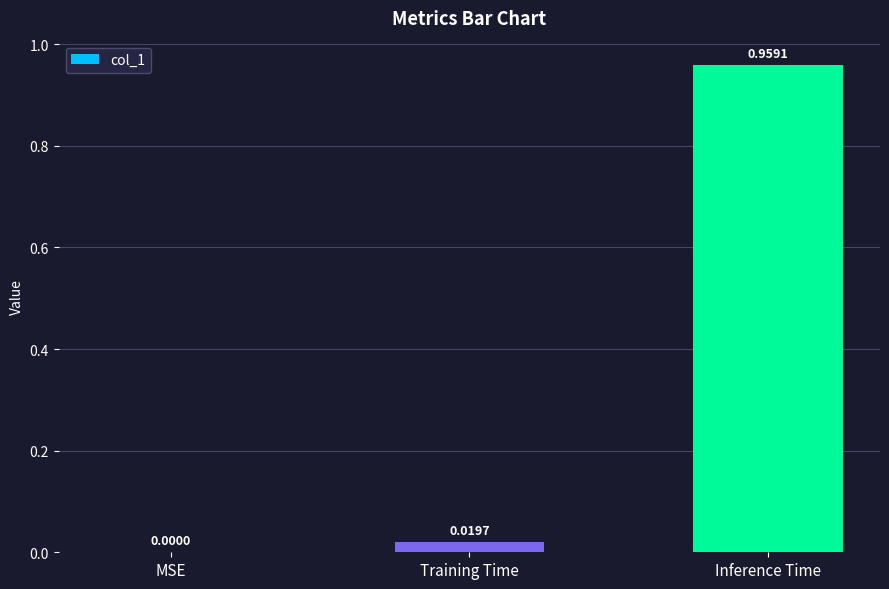

At which category does the chart reach its peak across all series?

Inference Time